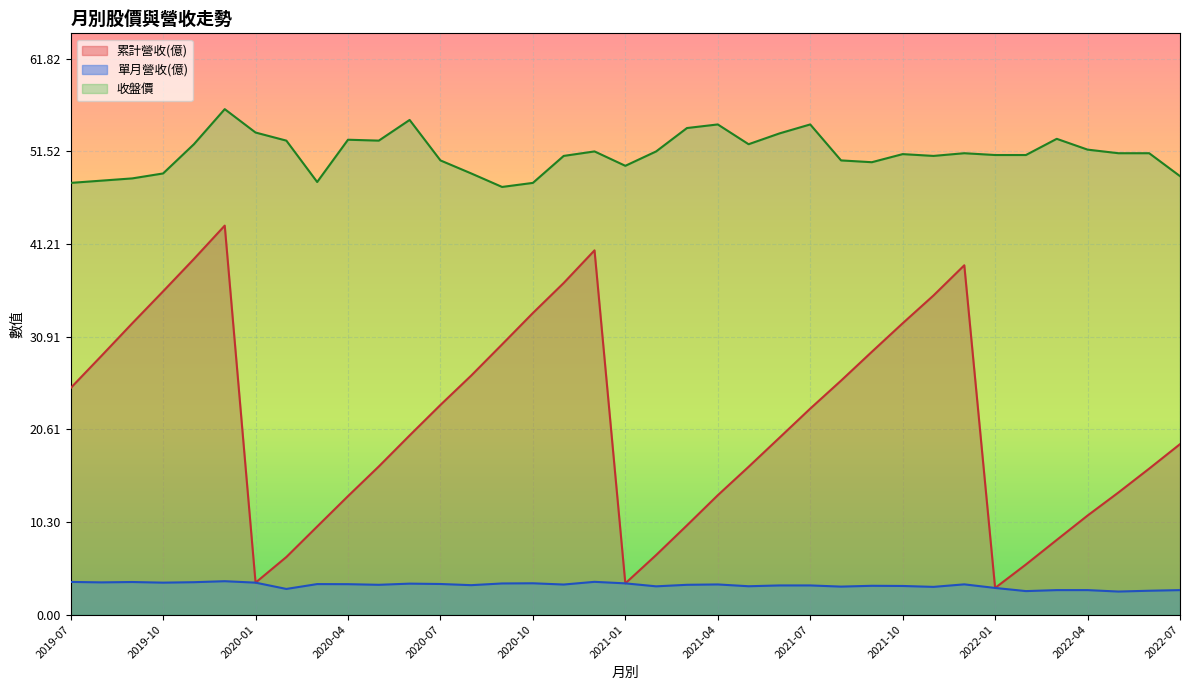

Rank the series by their maximum value, from lowest to highest.

單月營收(億), 累計營收(億), 收盤價